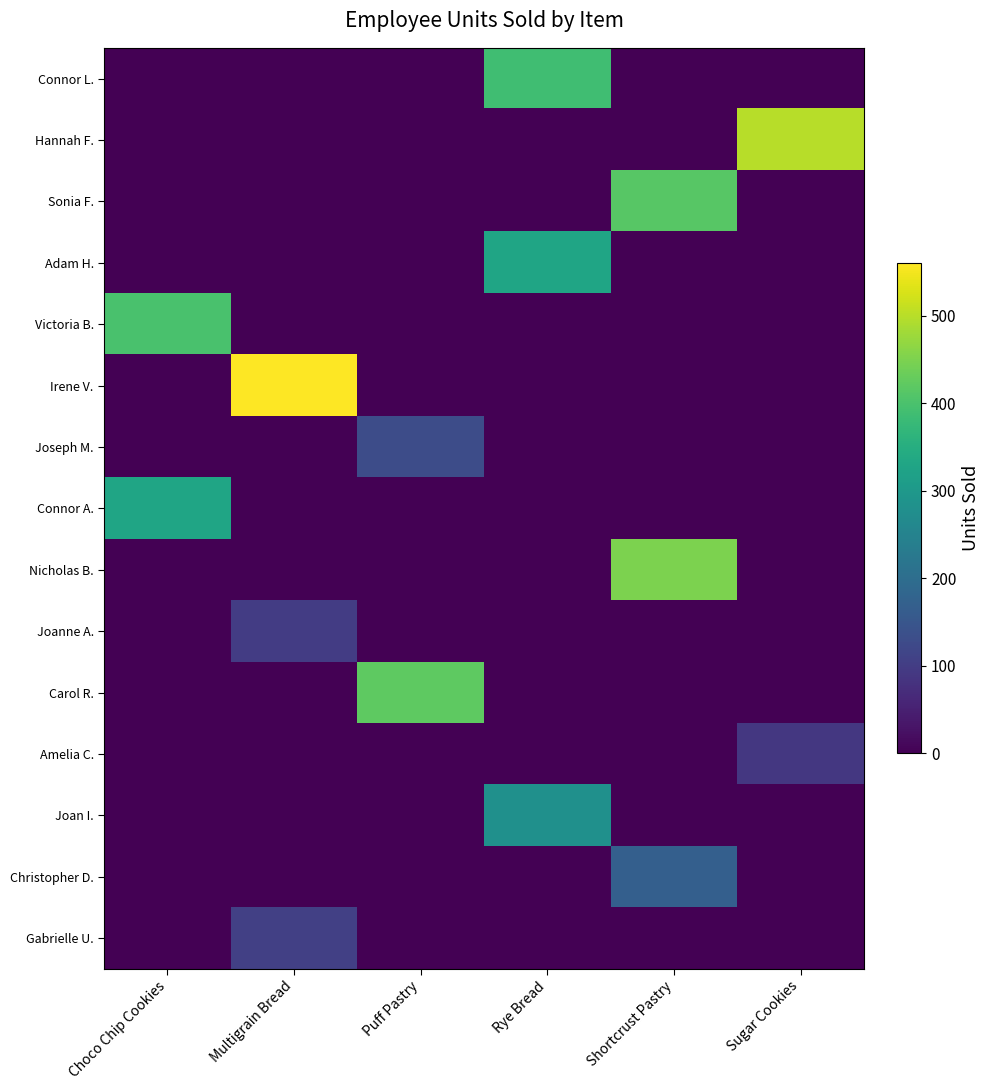

Which category has the lowest value across all series?

Choco Chip Cookies